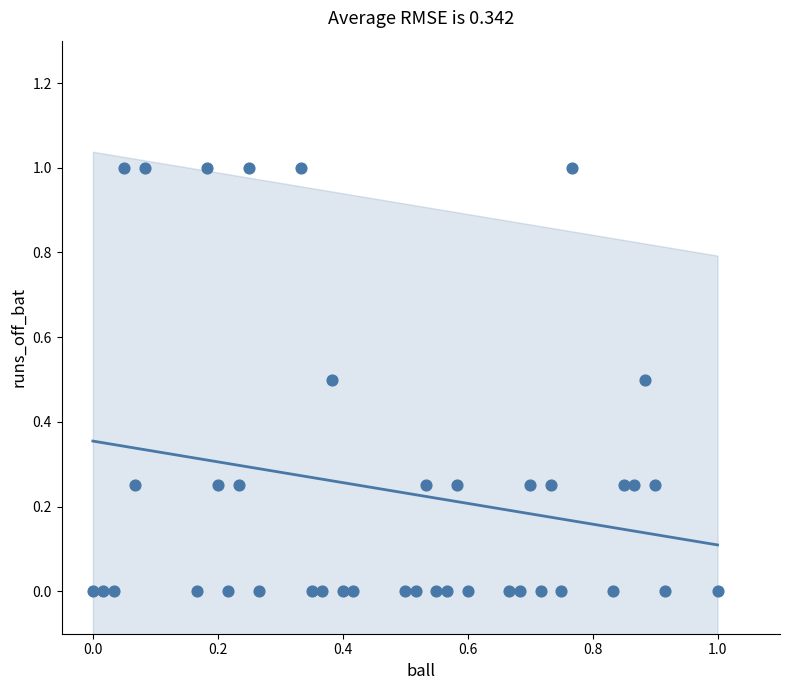

What is the range of Y values (max minus min)?

1.0